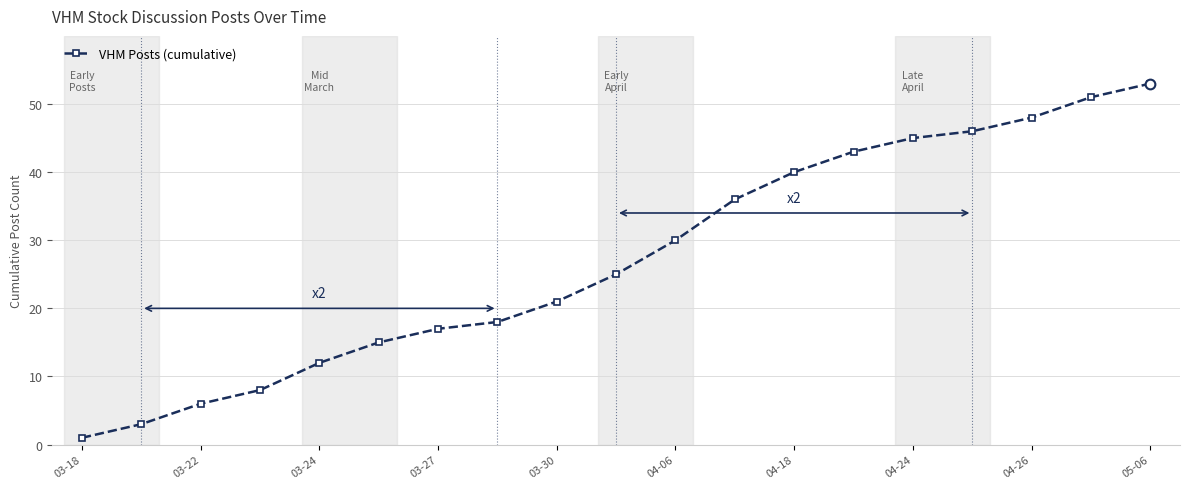

What is the average value?

27